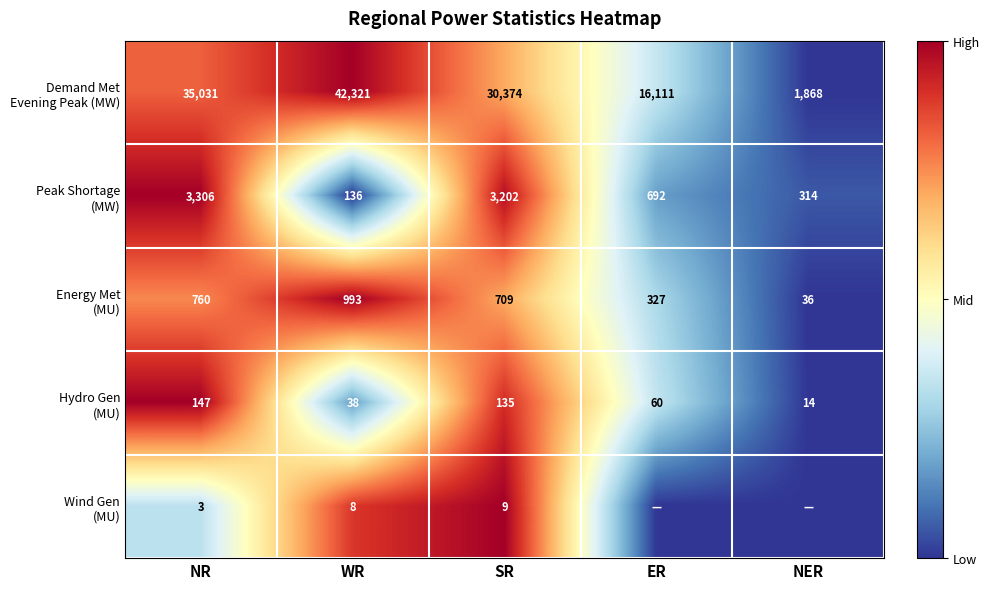

What is the total value across all series at NR?

39247